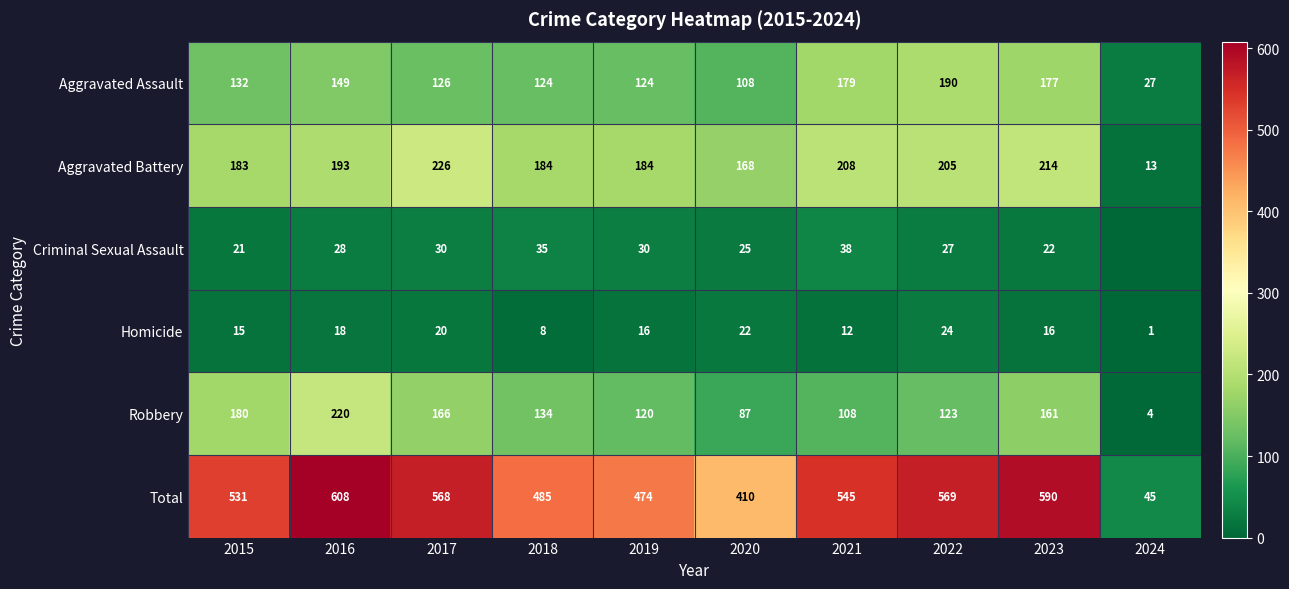

Count the number of data series in this chart.

6